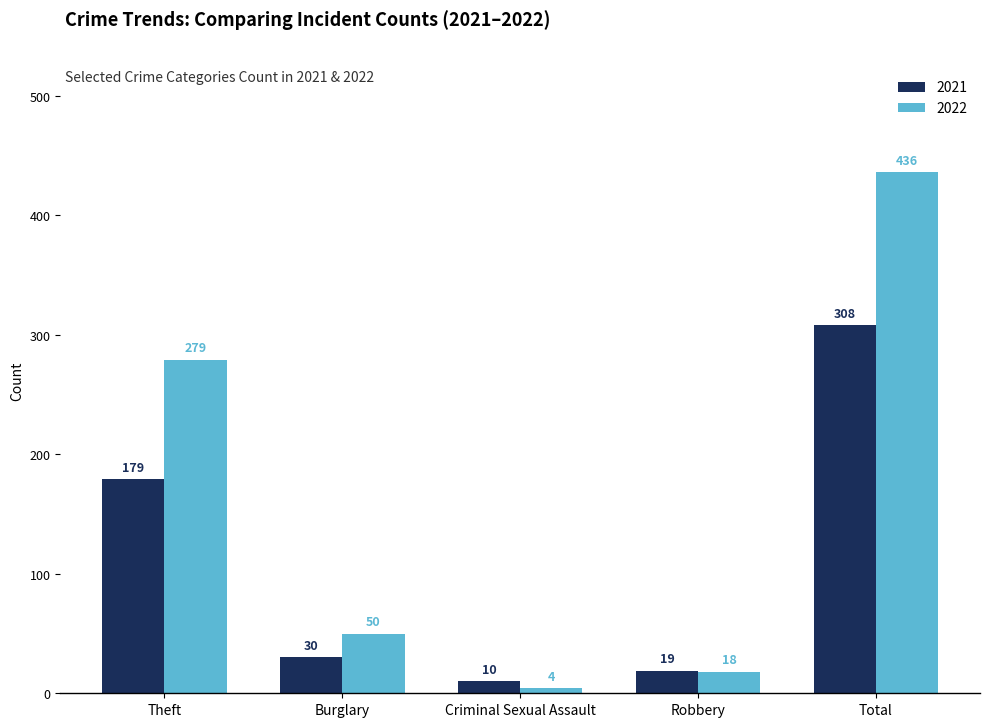

Rank the series at Robbery from highest to lowest value.

2021, 2022